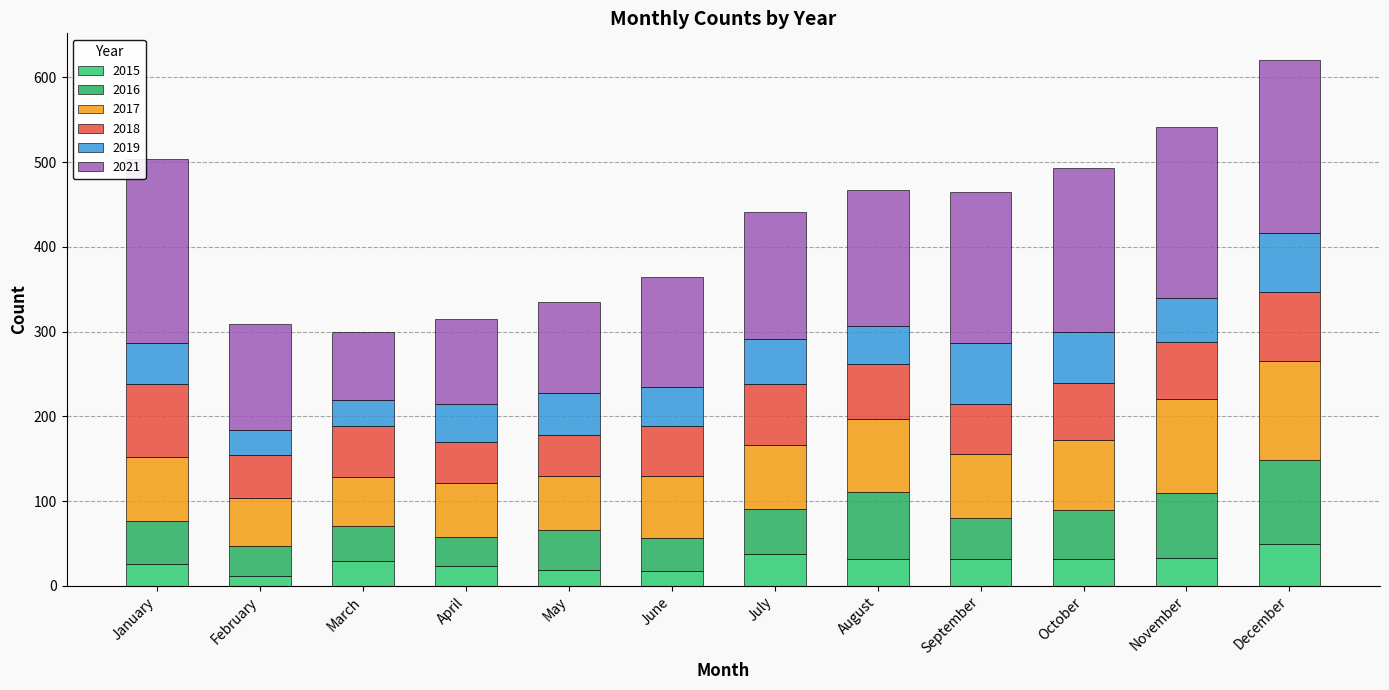

How many values in the 2015 series are below 32?

6